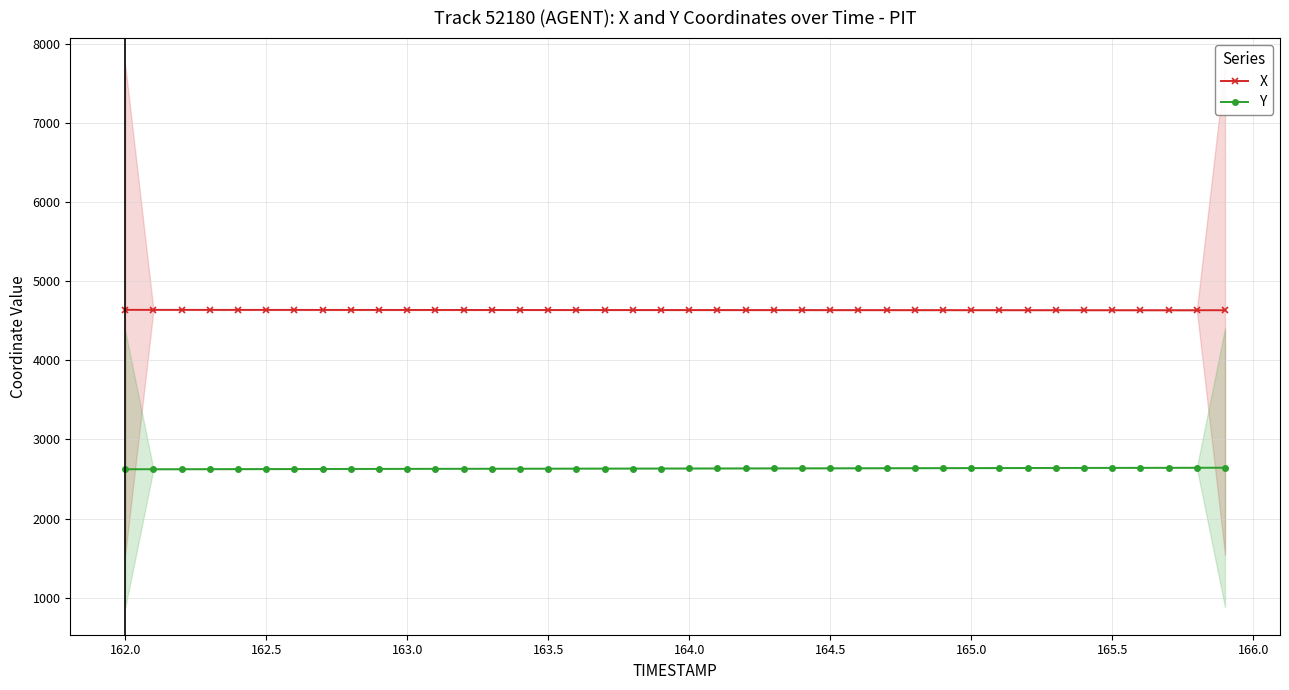

At how many categories does at least one series exceed 3861?

40